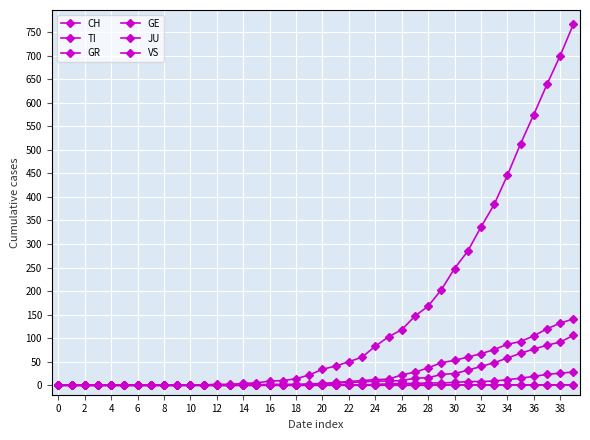

True or false: GE and VS cross at least once.

False